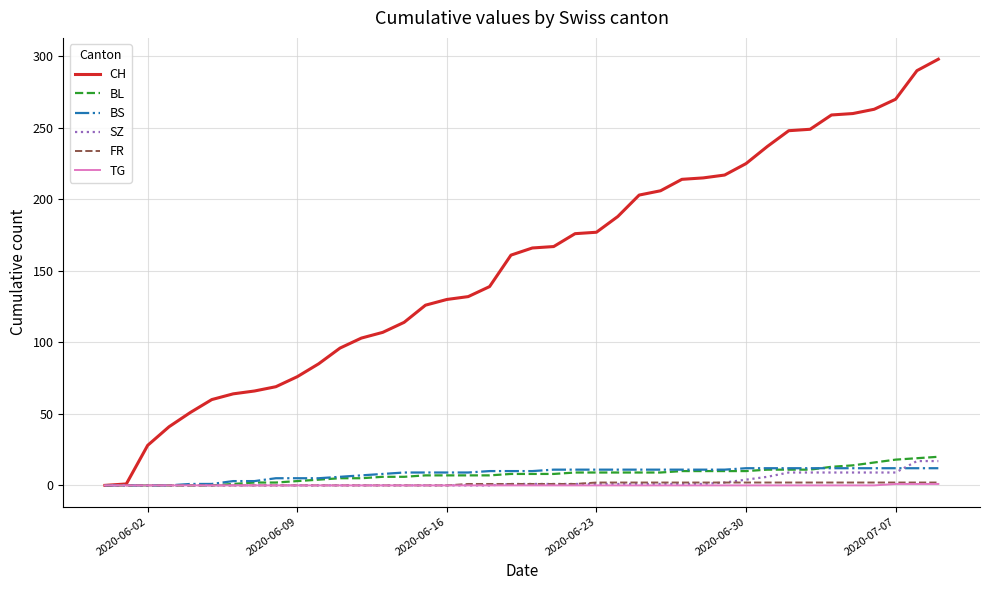

What is the greatest value displayed?

298